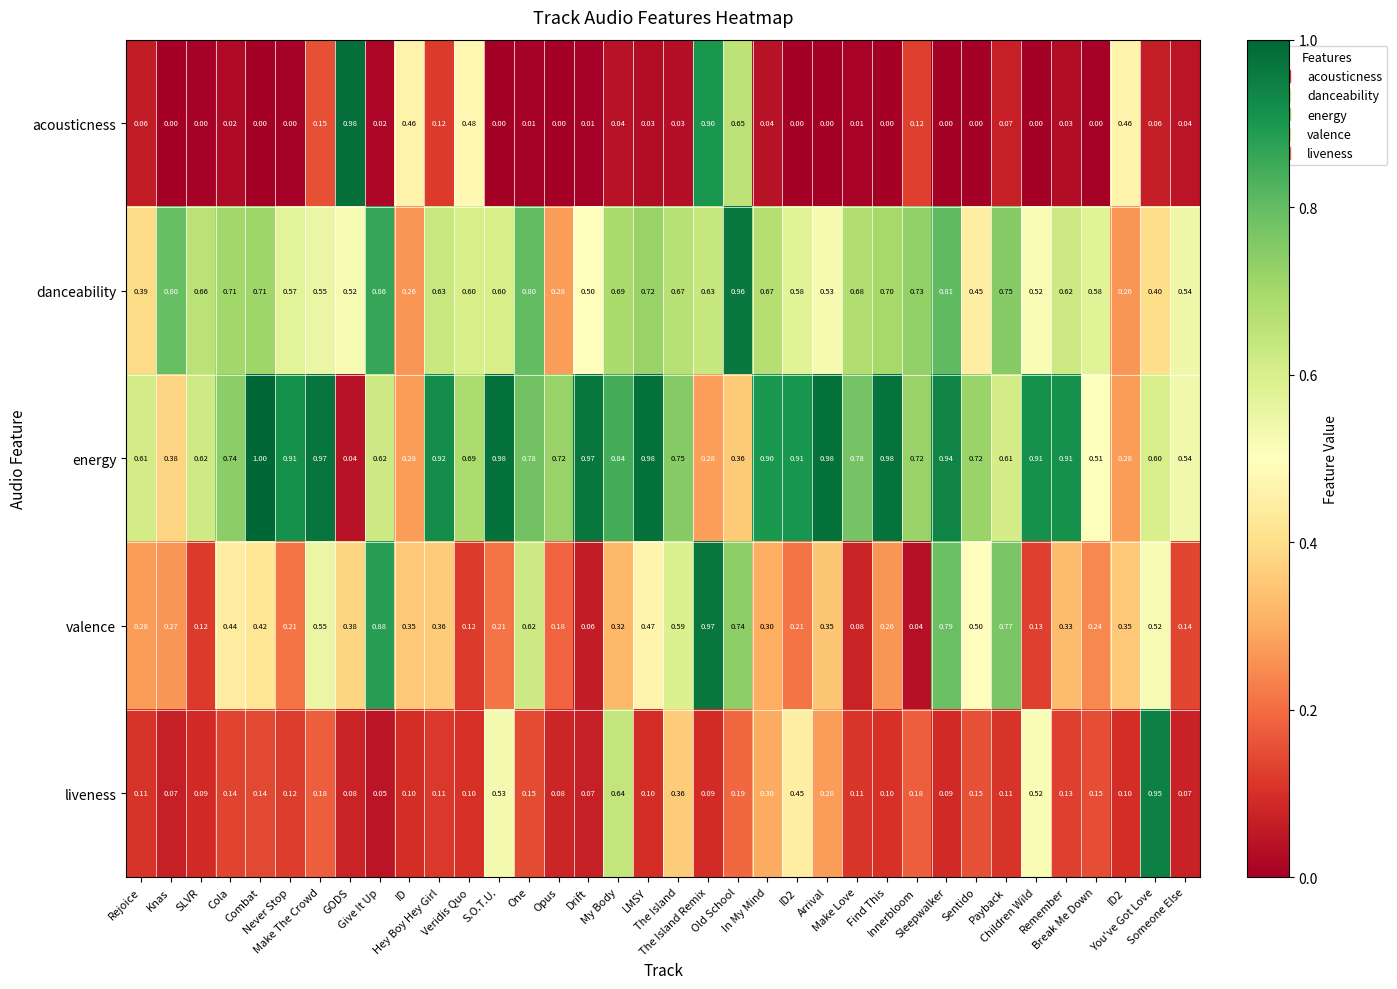

How many categories are shown in the chart?

36